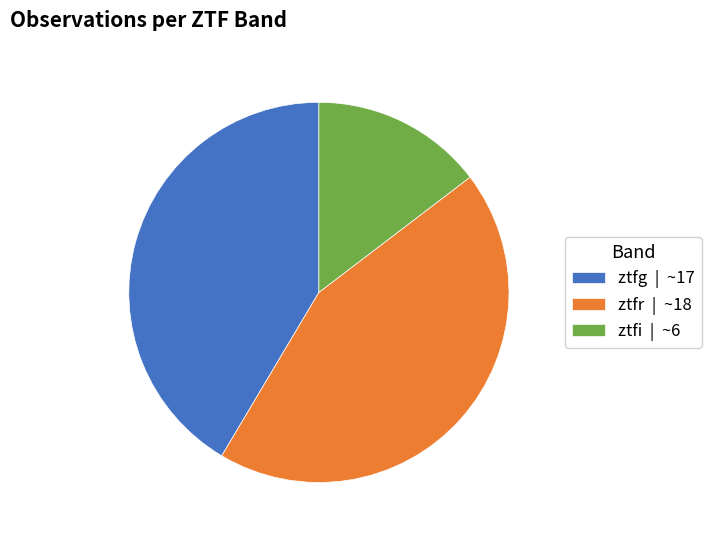

Which category has the smallest portion of the pie?

ztfi